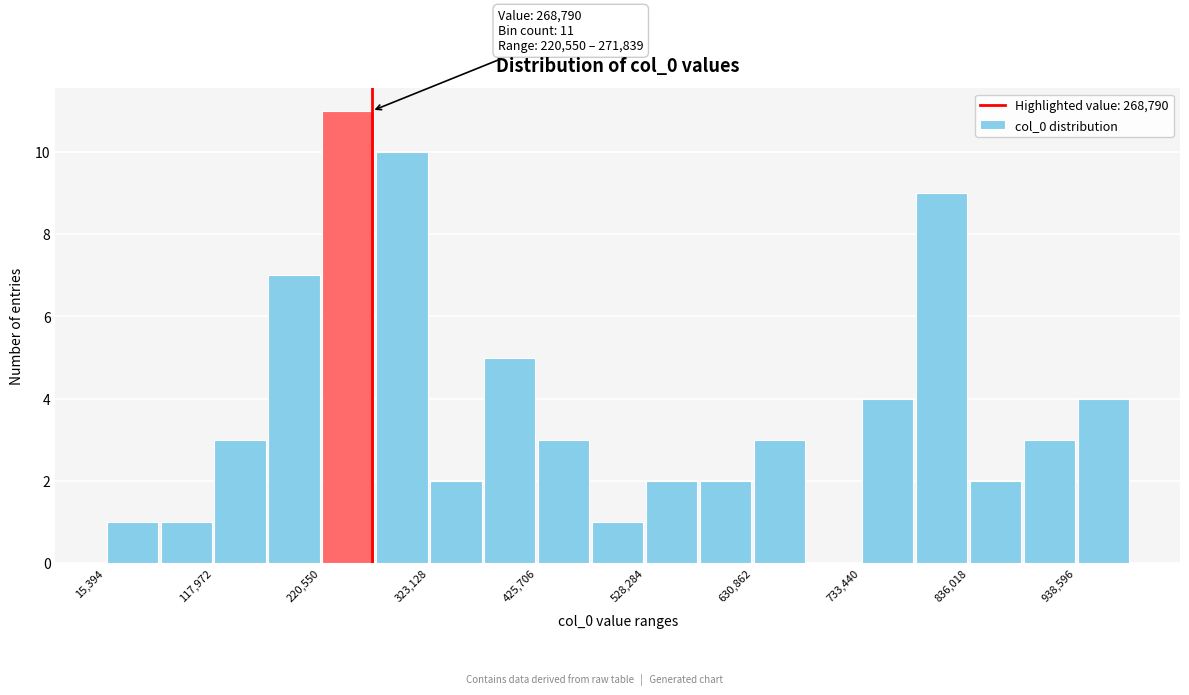

Around what value on the x-axis is the tallest bar? Give the approximate position of its centre, as read against the axis.

240000